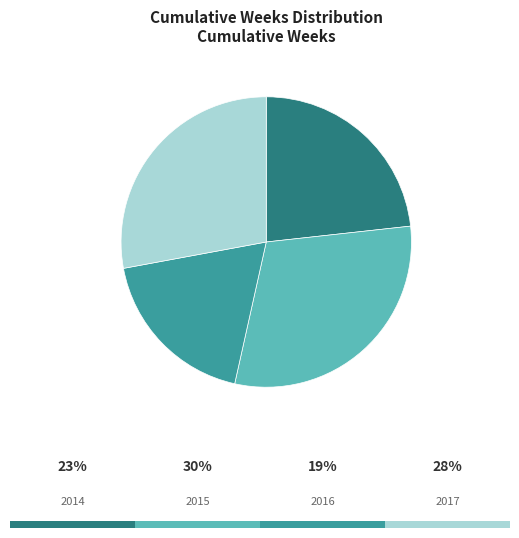

Which category has the biggest portion of the pie?

2015